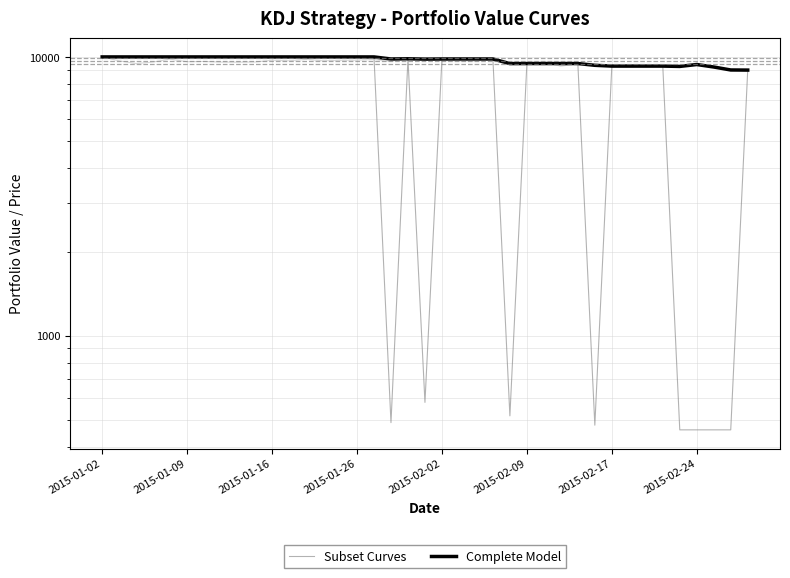

What is the difference between the maximum and second lowest values in the Subset Curves series?

9540.5